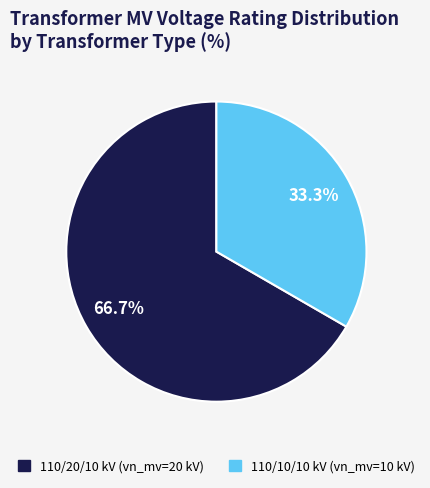

Is there any slice that represents more than half of the pie?

Yes